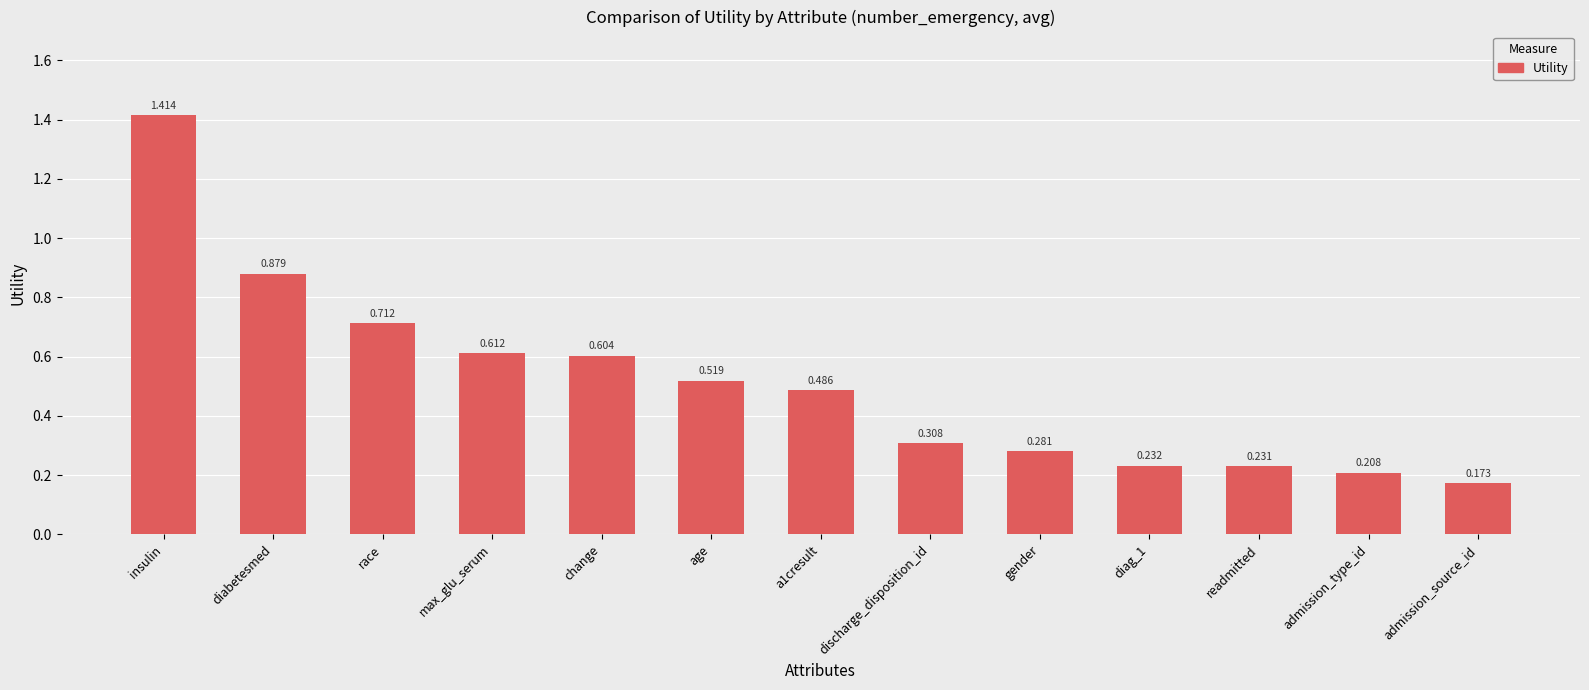

Rank the categories by value from highest to lowest.

insulin, diabetesmed, race, max_glu_serum, change, age, a1cresult, discharge_disposition_id, gender, diag_1, readmitted, admission_type_id, admission_source_id